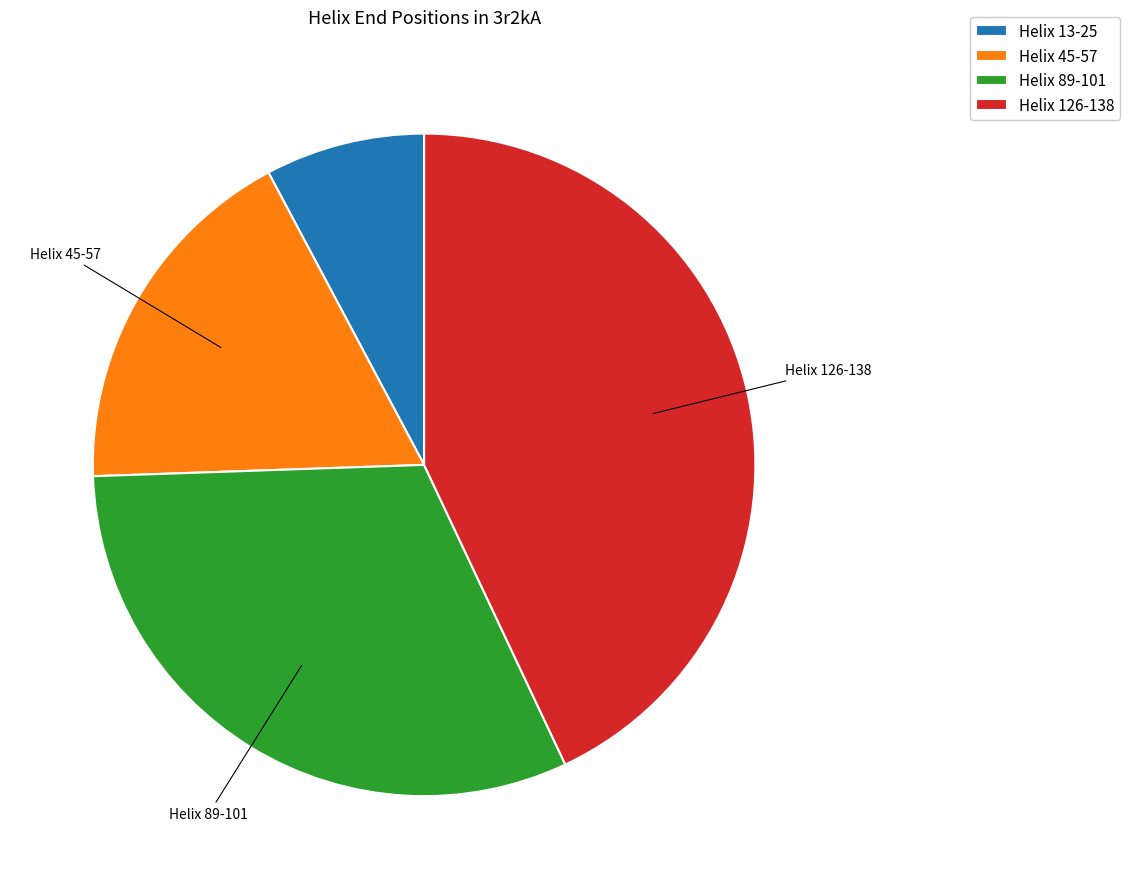

Is it true that Helix 89-101 is 31% of the pie?

True